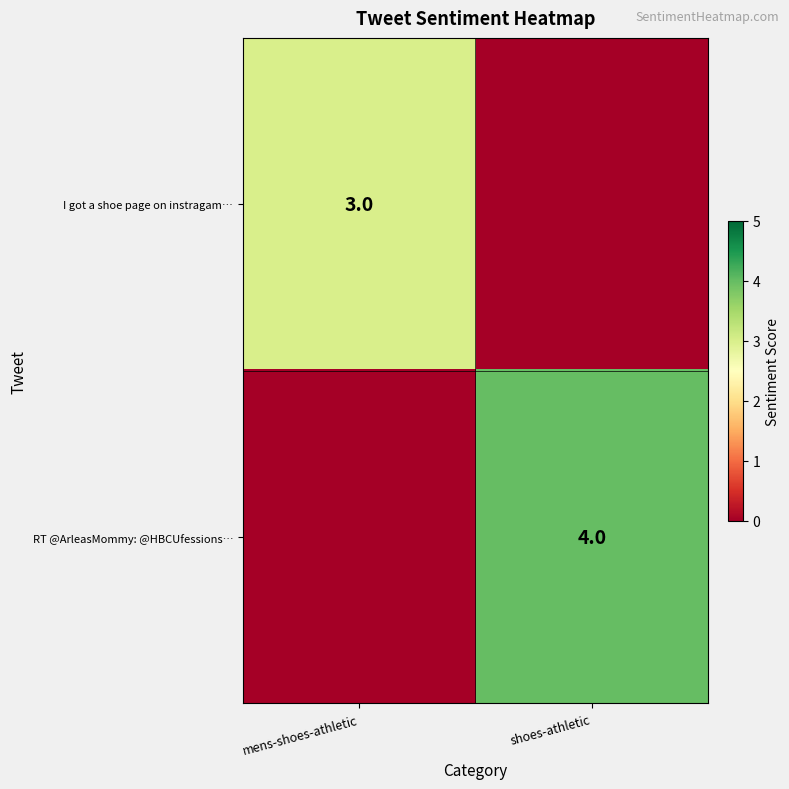

The value of RT @ArleasMommy: @HBCUfessions… at shoes-athletic is 4. True or false?

True